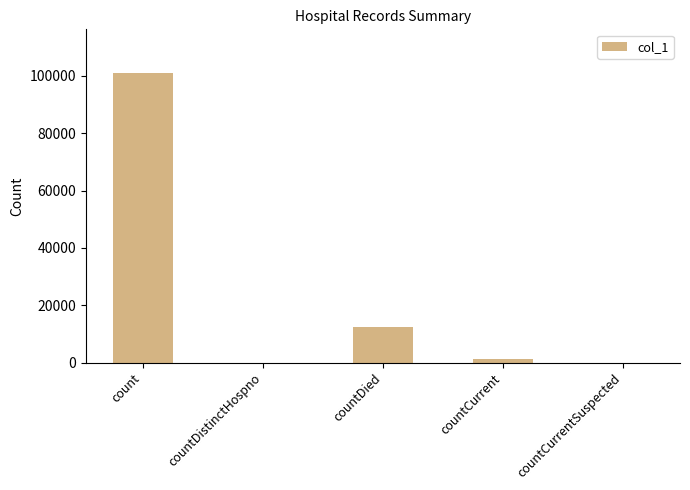

Is it true that the value at countDistinctHospno is 0?

True